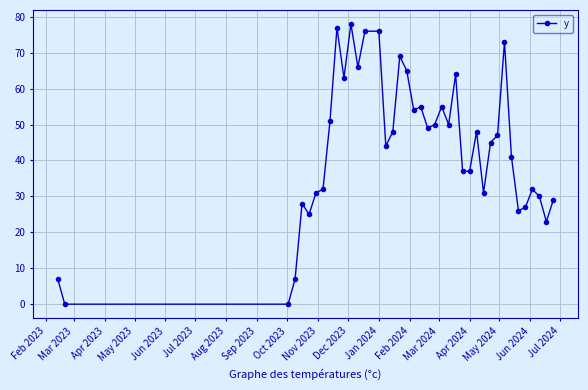

How many distinct data groups are displayed?

1